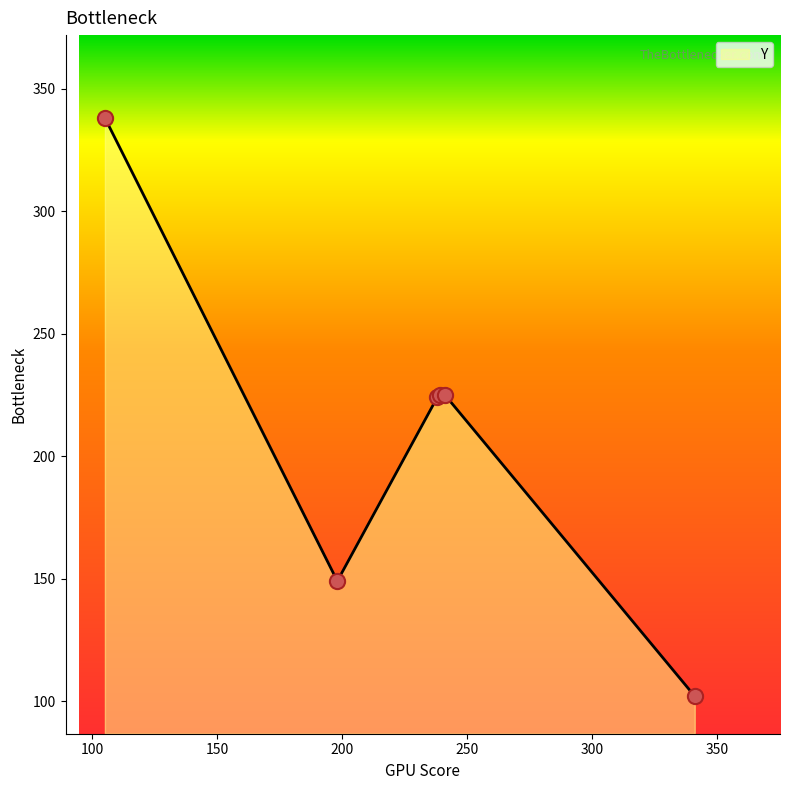

What is the maximum value shown in the chart?

338